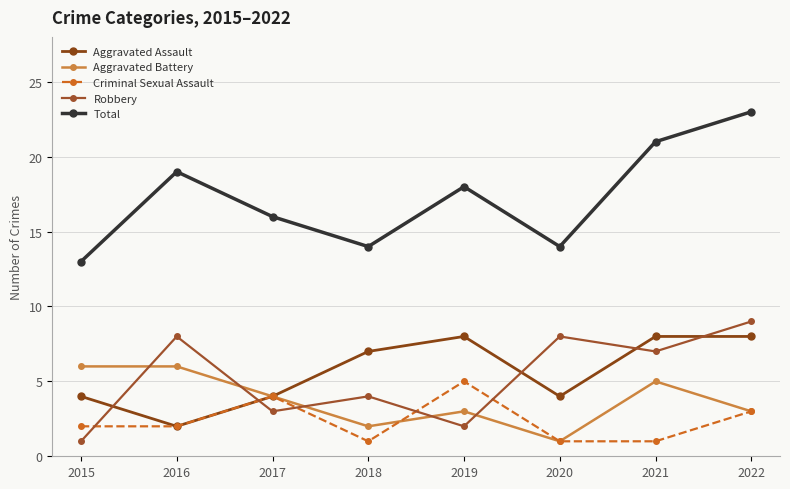

What is the difference between the highest and lowest values at 2019?

16